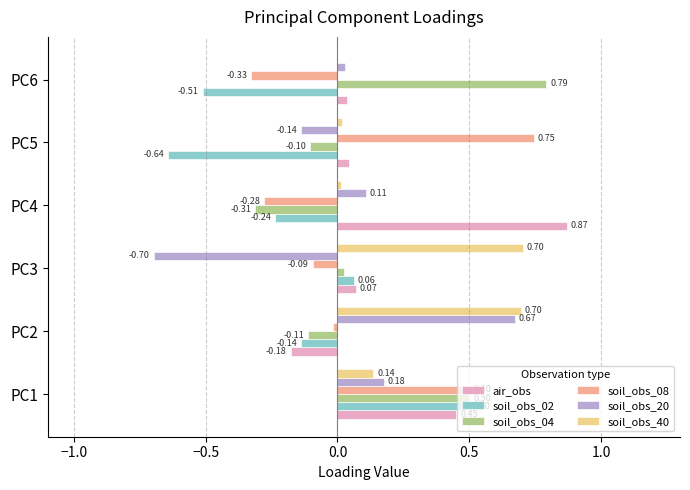

What is the sum of all soil_obs_08 values?

0.5